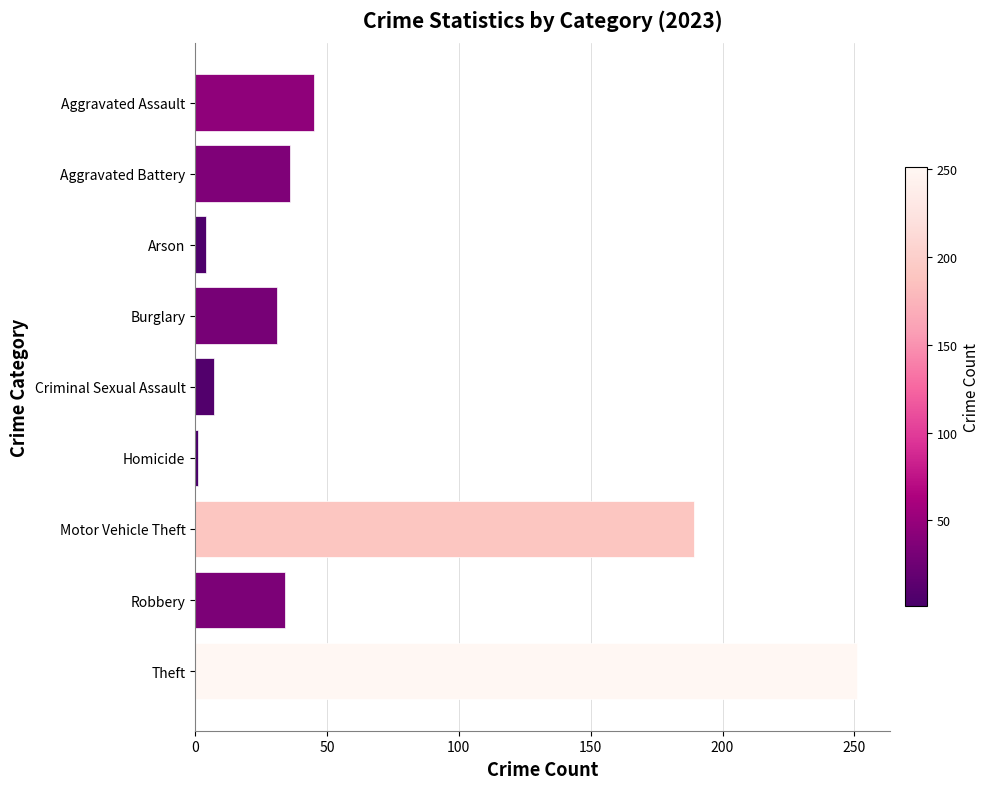

Are the bars grouped side by side (vs. stacked)?

No